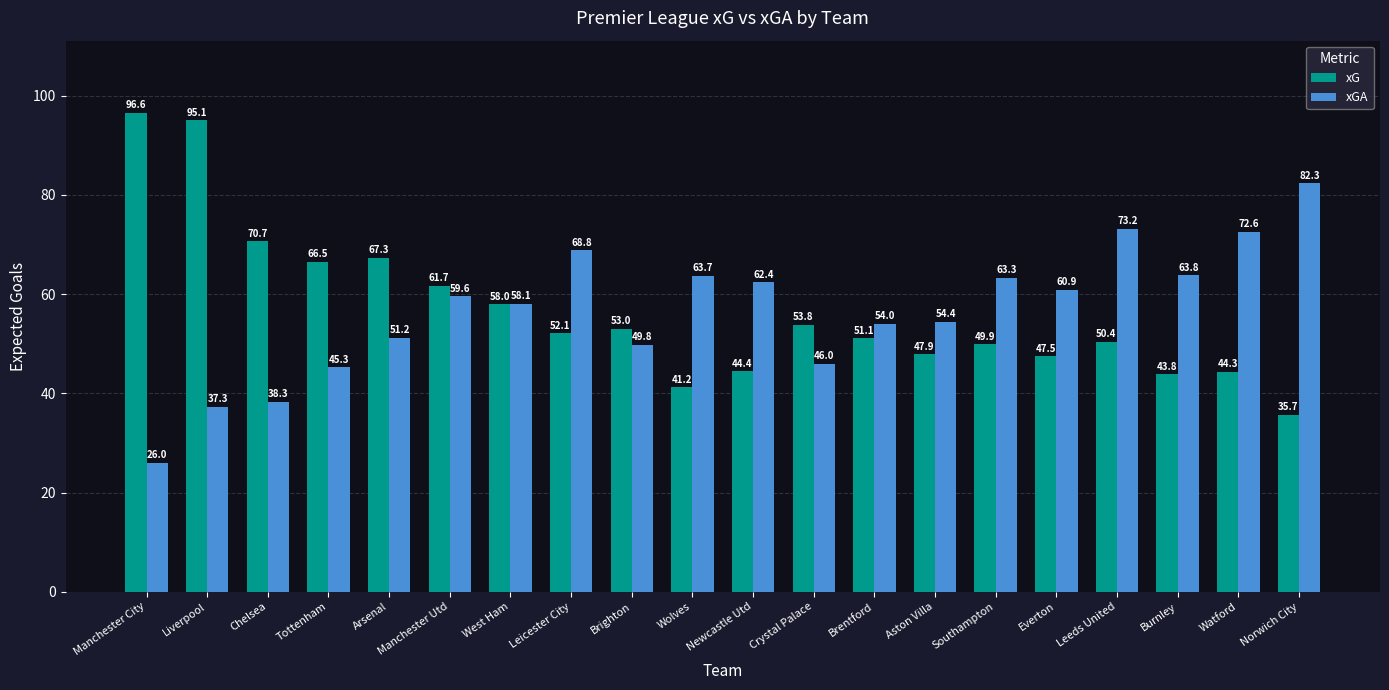

Is it true that xG equals 10.0 at Aston Villa?

False